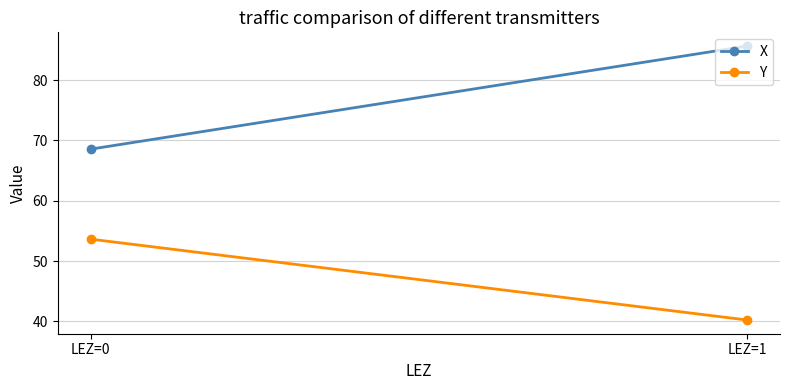

What is the difference between the maximum and minimum values in the Y series?

13.4